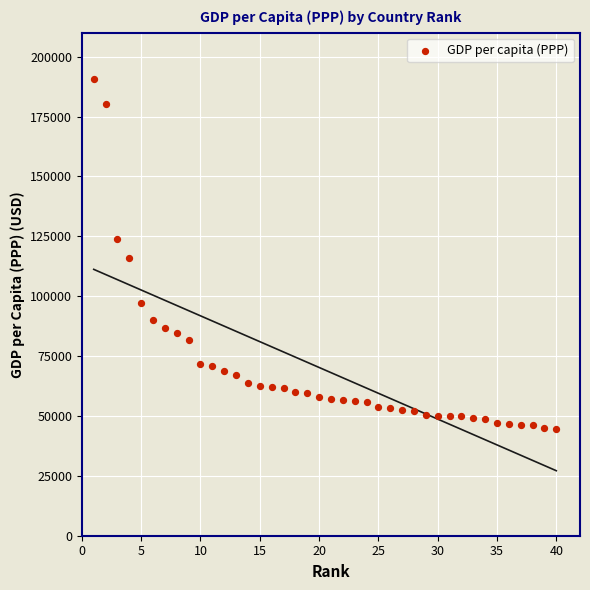

What is the range of Y values (max minus min)?

146077